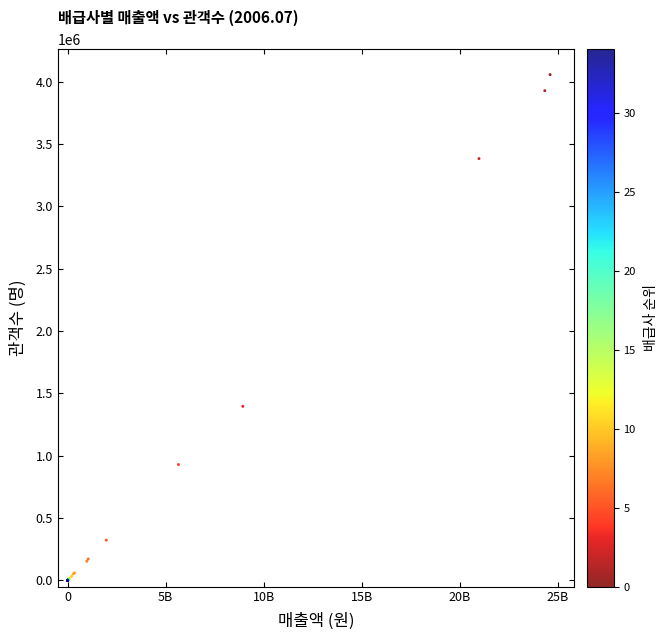

What Y value in the scatter plot is closest to 2028269?

1396026.0